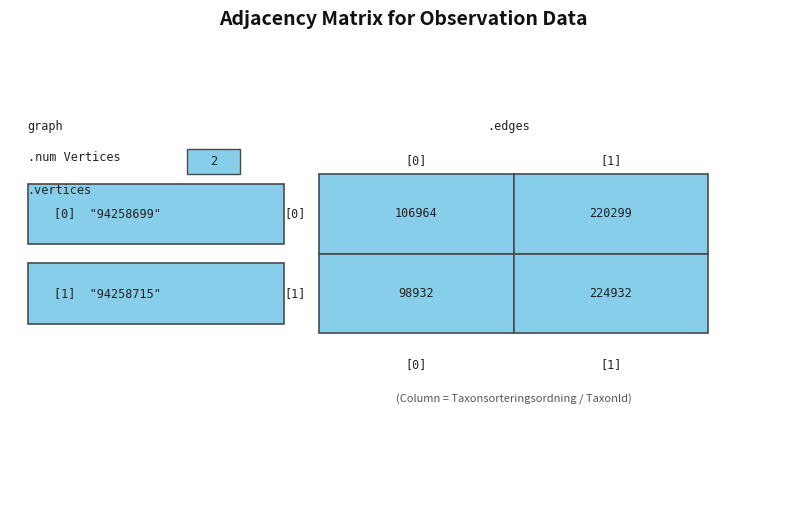

List the labels in order of 94258699 value, largest first.

1, 0